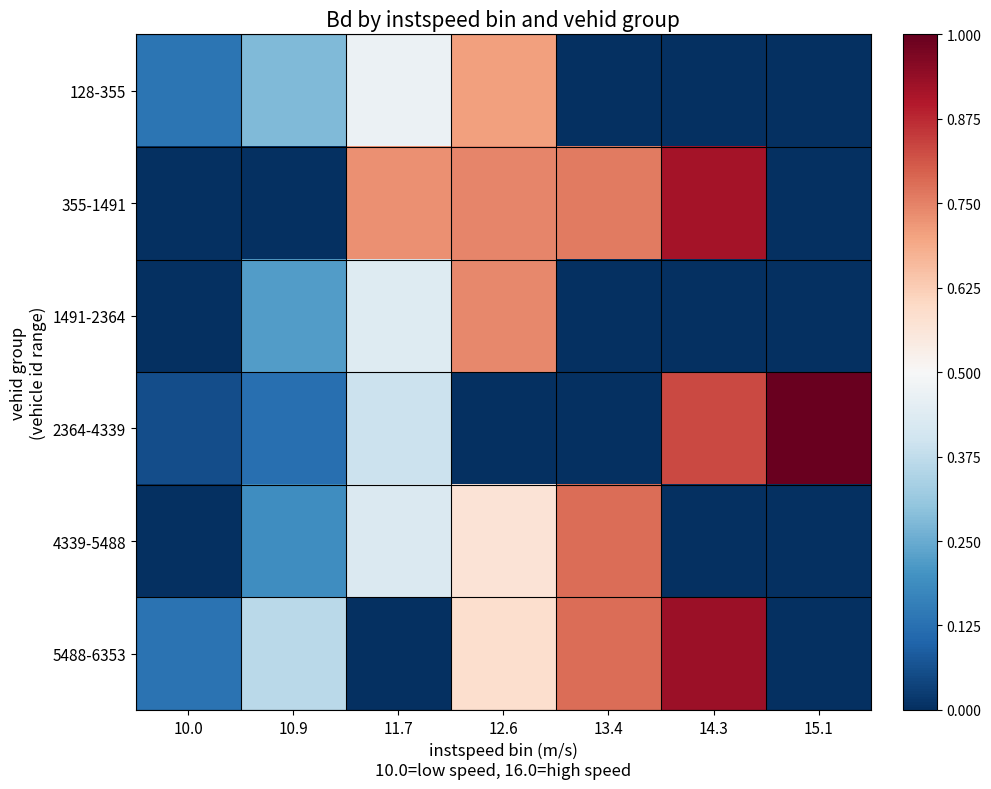

Reading left to right, what are all the values shown in this chart?

128-355: 10.0=0.1	10.9=0.3	11.7=0.5	12.6=0.7	13.4=0.0	14.3=0.0	15.1=0.0
355-1491: 10.0=0.0	10.9=0.0	11.7=0.7	12.6=0.7	13.4=0.8	14.3=0.9	15.1=0.0
1491-2364: 10.0=0.0	10.9=0.2	11.7=0.4	12.6=0.7	13.4=0.0	14.3=0.0	15.1=0.0
2364-4339: 10.0=0.1	10.9=0.1	11.7=0.4	12.6=0.0	13.4=0.0	14.3=0.8	15.1=1.0
4339-5488: 10.0=0.0	10.9=0.2	11.7=0.4	12.6=0.6	13.4=0.8	14.3=0.0	15.1=0.0
5488-6353: 10.0=0.1	10.9=0.4	11.7=0.0	12.6=0.6	13.4=0.8	14.3=0.9	15.1=0.0